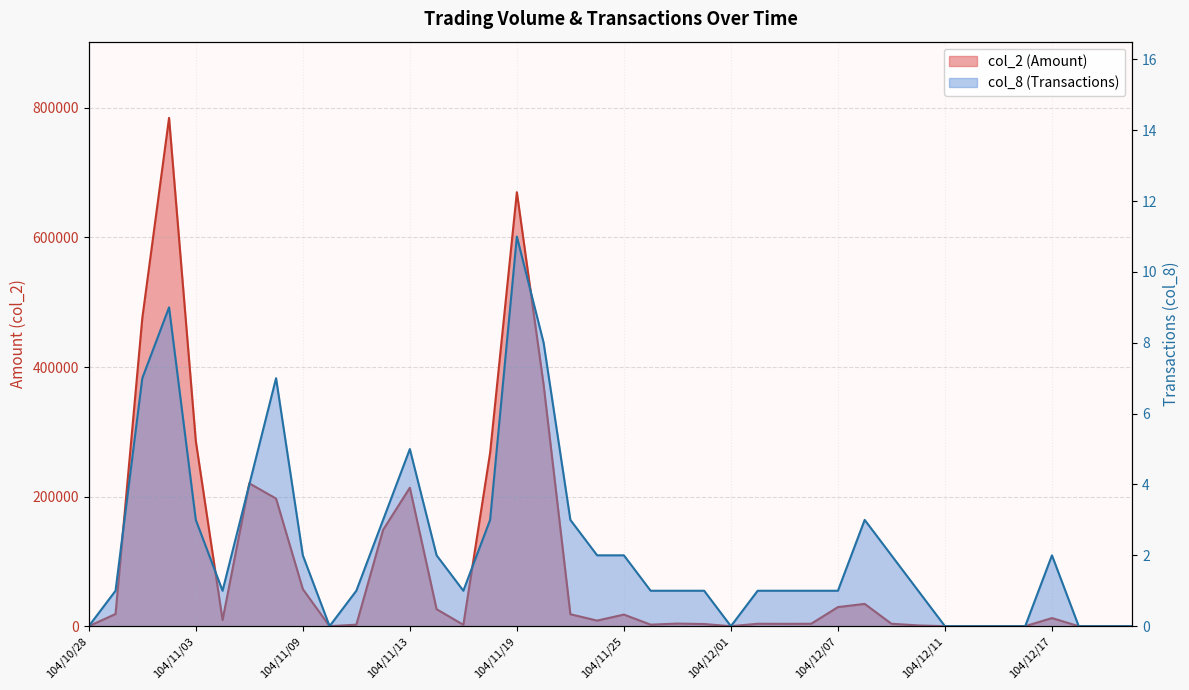

True or false: col_8 (Transactions) and col_2 (Amount) cross at least once.

False